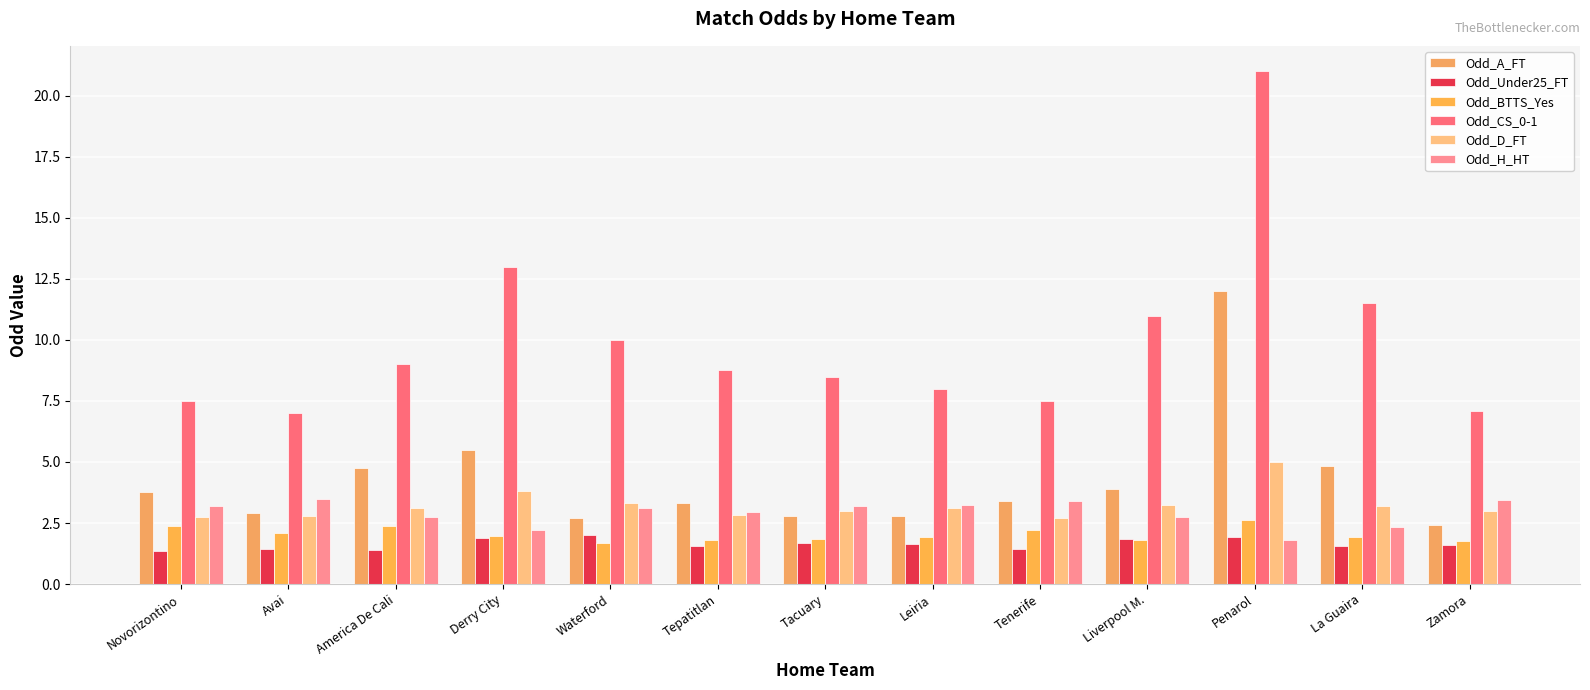

Reading right to left, list all the values displayed in this chart.

Odd_A_FT: 2.4	4.8	12.0	3.9	3.4	2.8	2.8	3.3	2.7	5.5	4.8	2.9	3.8
Odd_Under25_FT: 1.6	1.6	1.9	1.9	1.4	1.6	1.7	1.6	2.0	1.9	1.4	1.4	1.4
Odd_BTTS_Yes: 1.8	1.9	2.6	1.8	2.2	1.9	1.8	1.8	1.7	1.9	2.4	2.1	2.4
Odd_CS_0-1: 7.1	11.5	21.0	11.0	7.5	8.0	8.5	8.8	10.0	13.0	9.0	7.0	7.5
Odd_D_FT: 3.0	3.2	5.0	3.2	2.7	3.1	3.0	2.8	3.3	3.8	3.1	2.8	2.8
Odd_H_HT: 3.5	2.4	1.8	2.8	3.4	3.2	3.2	3.0	3.1	2.2	2.8	3.5	3.2